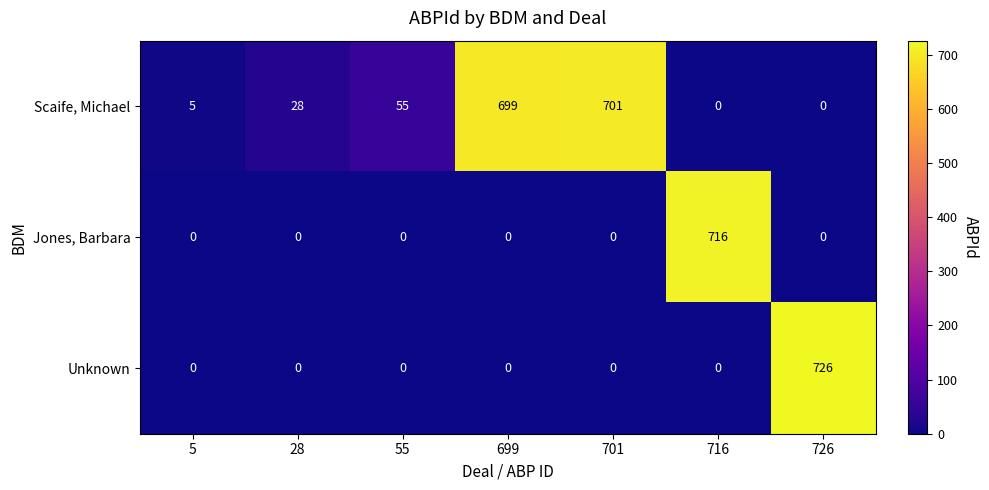

Is it true that Jones, Barbara equals -468 at 726?

False